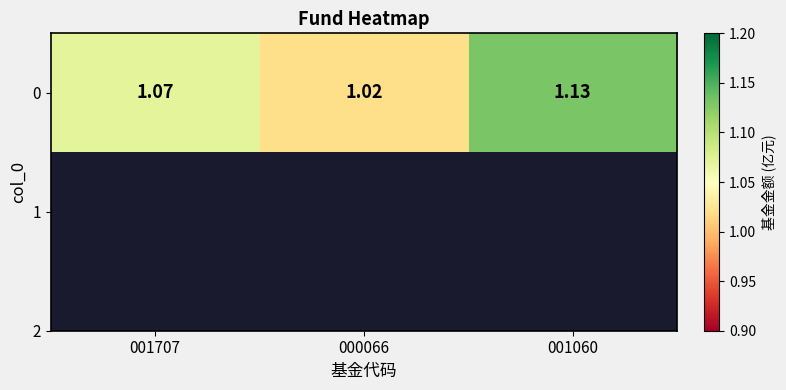

The value at 001707 is 1.8. True or false?

False